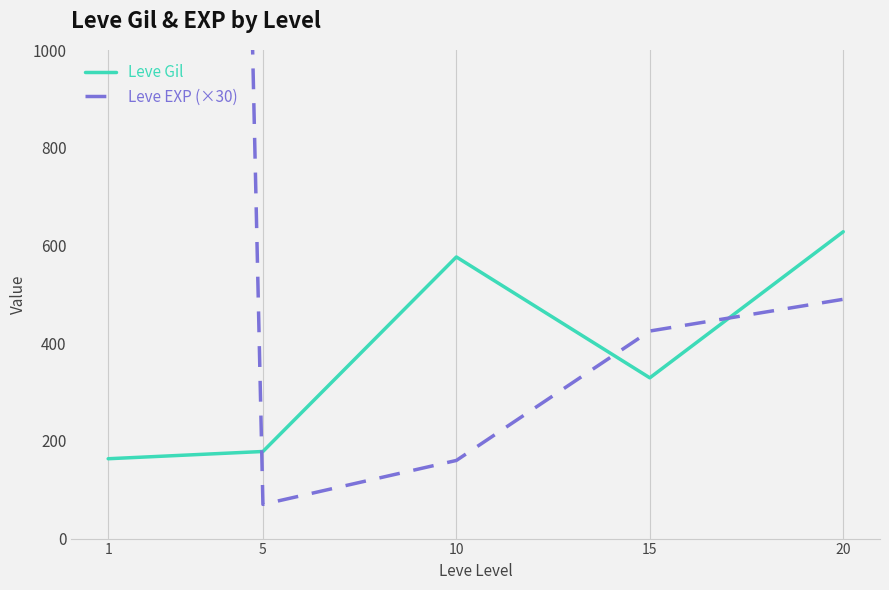

How many times do Leve EXP (×30) and Leve Gil cross each other?

3